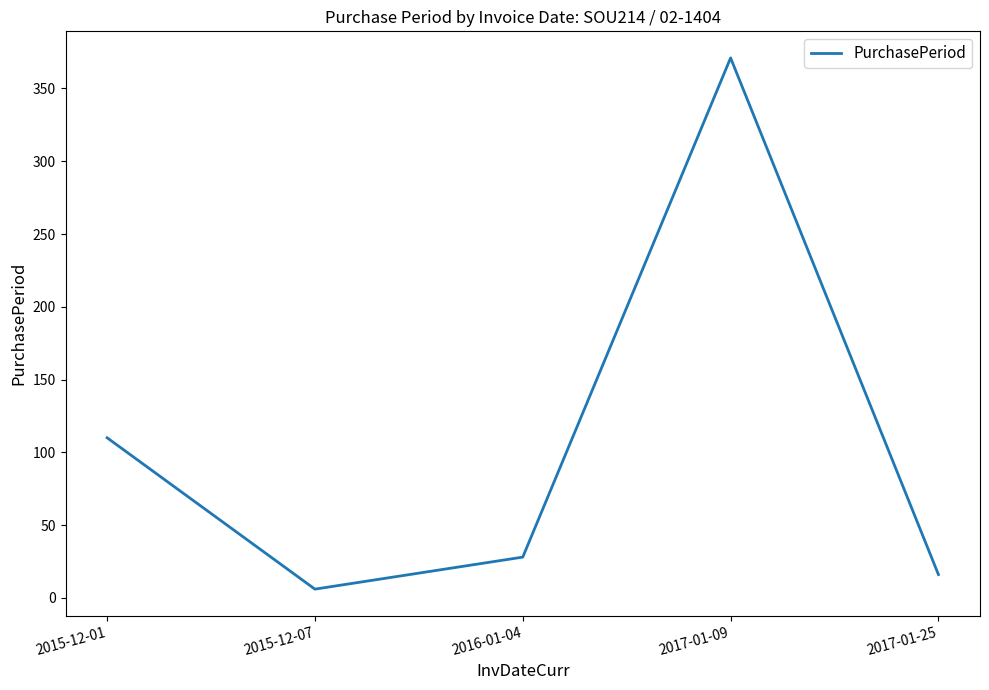

How many categories are shown in the chart?

5